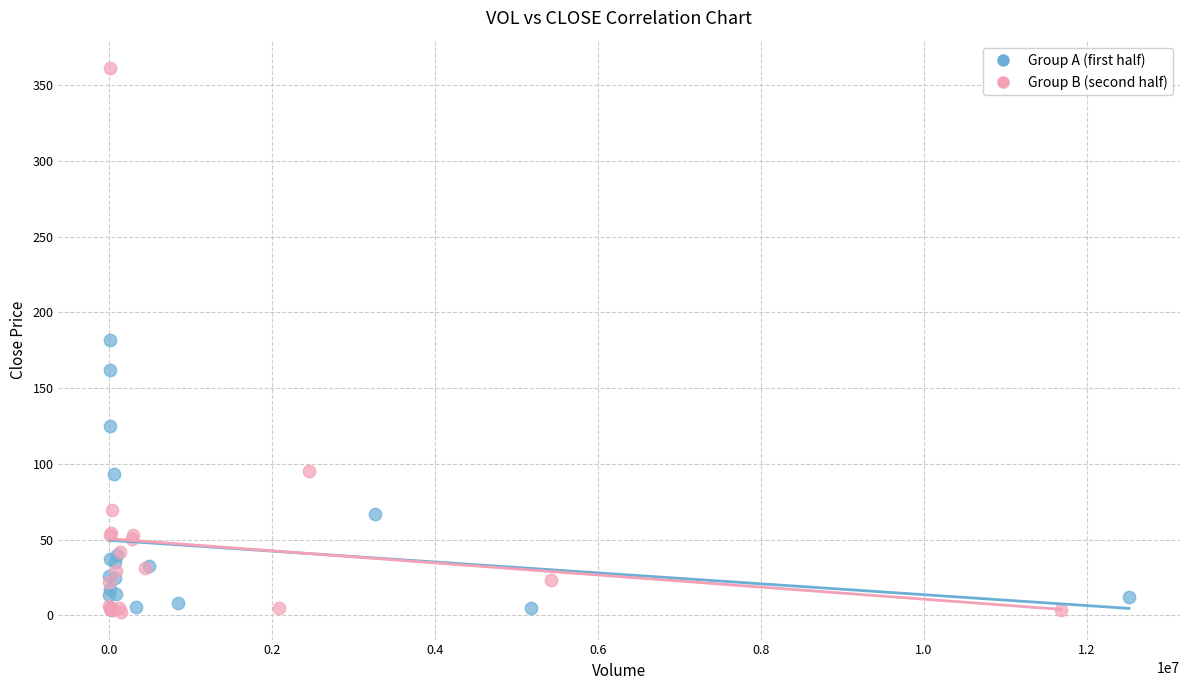

Which series has the widest spread of Y values?

Group B (second half)